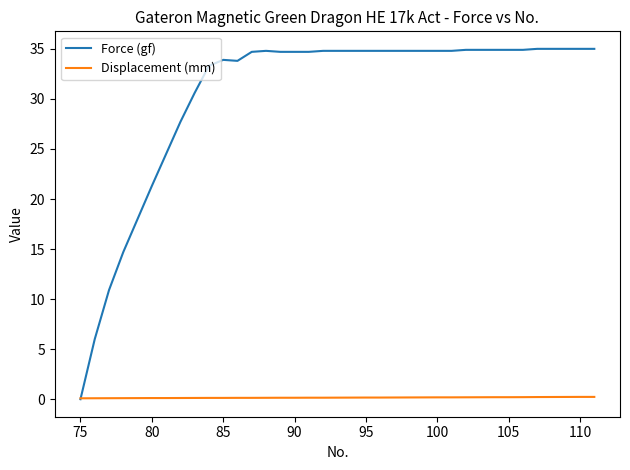

How many values in Force (gf) are above zero?

36